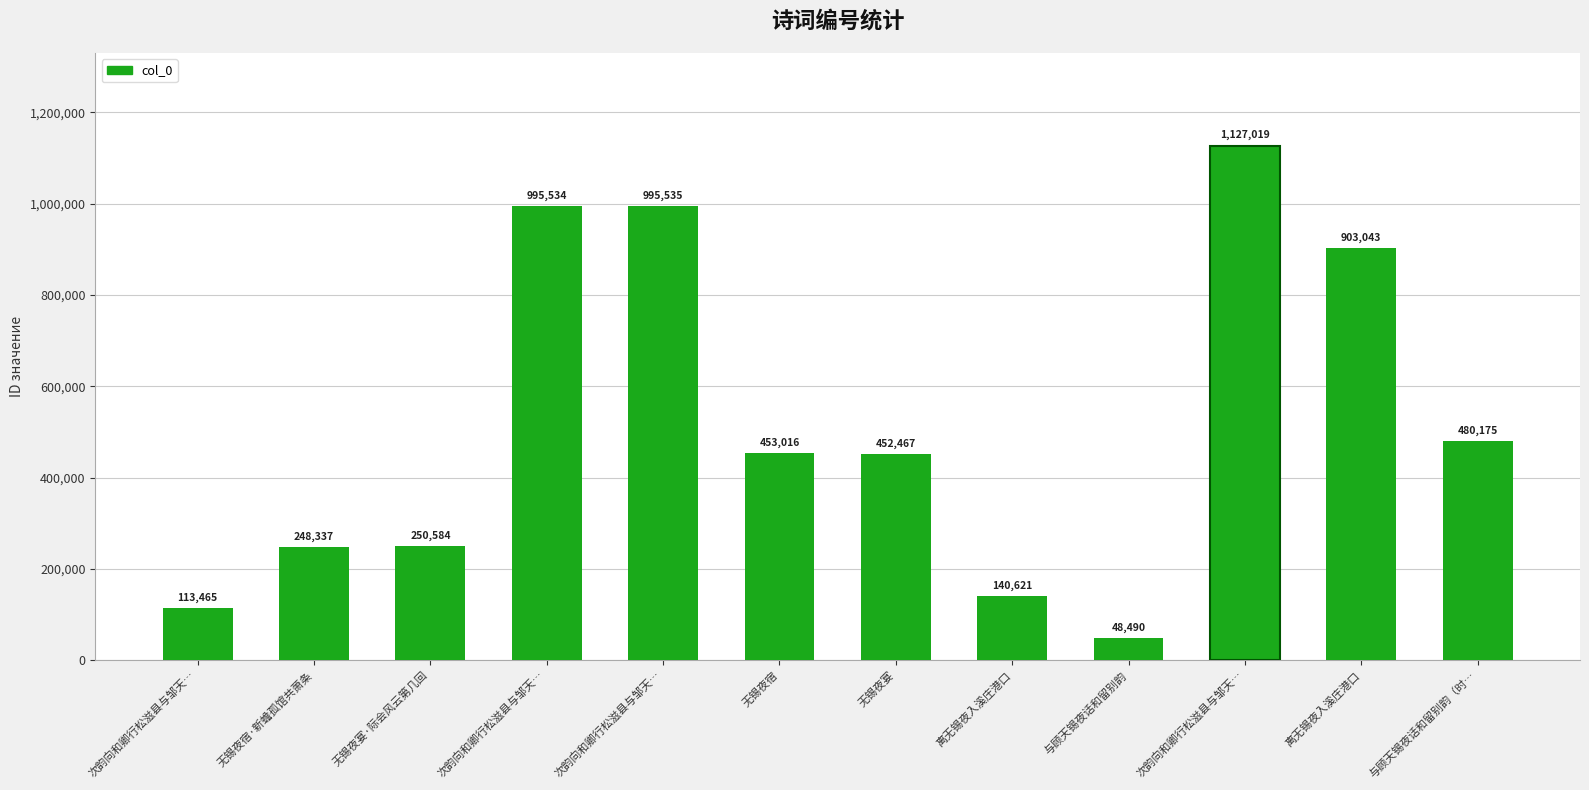

What is the sum of the values at 次韵向和卿行松滋县与邹天… and 无锡夜宿?

1580035